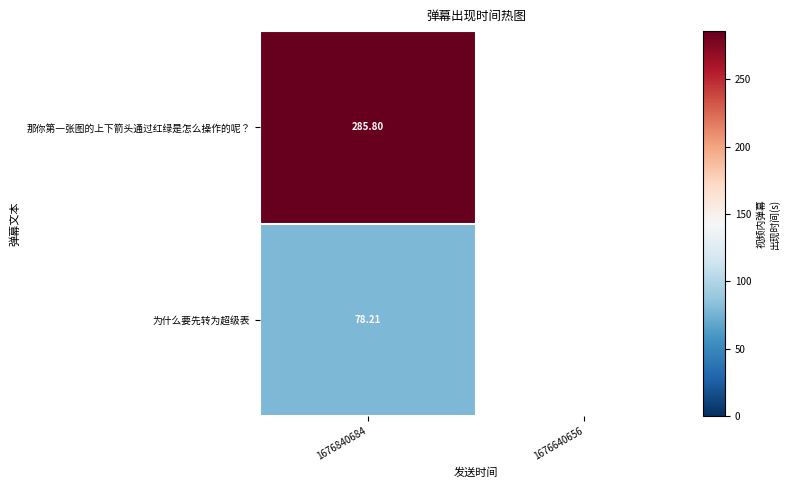

Rank the series by their average value, from highest to lowest.

那你第一张图的上下箭头通过红绿是怎么操作的呢？, 为什么要先转为超级表